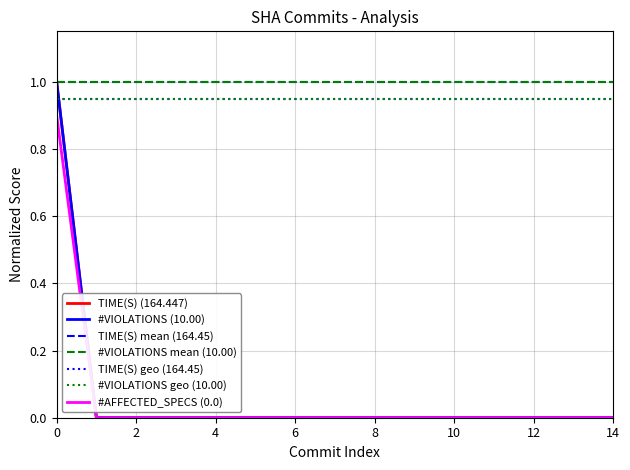

Is this an area chart (filled region under the line)?

No